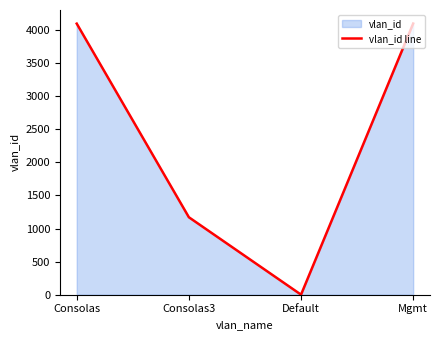

The chart shows a value of 1170 at Consolas3. True or false?

True